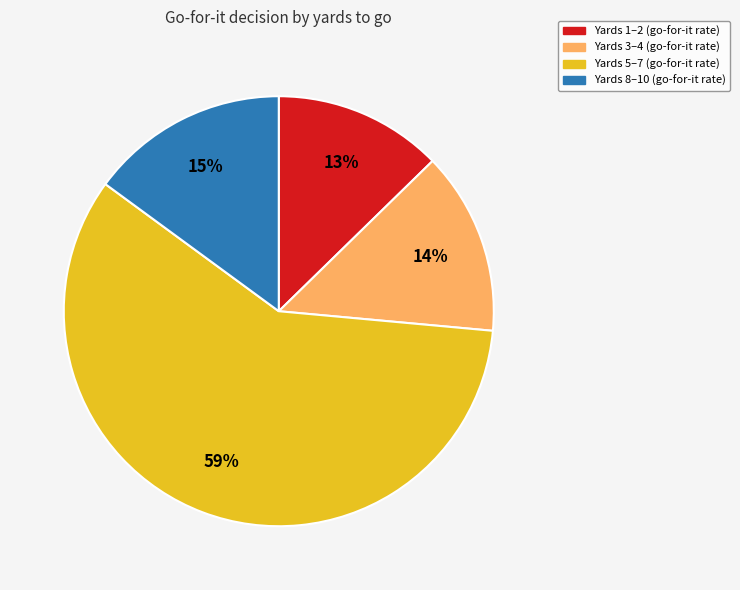

To the nearest percent, what is the average slice percentage?

25%